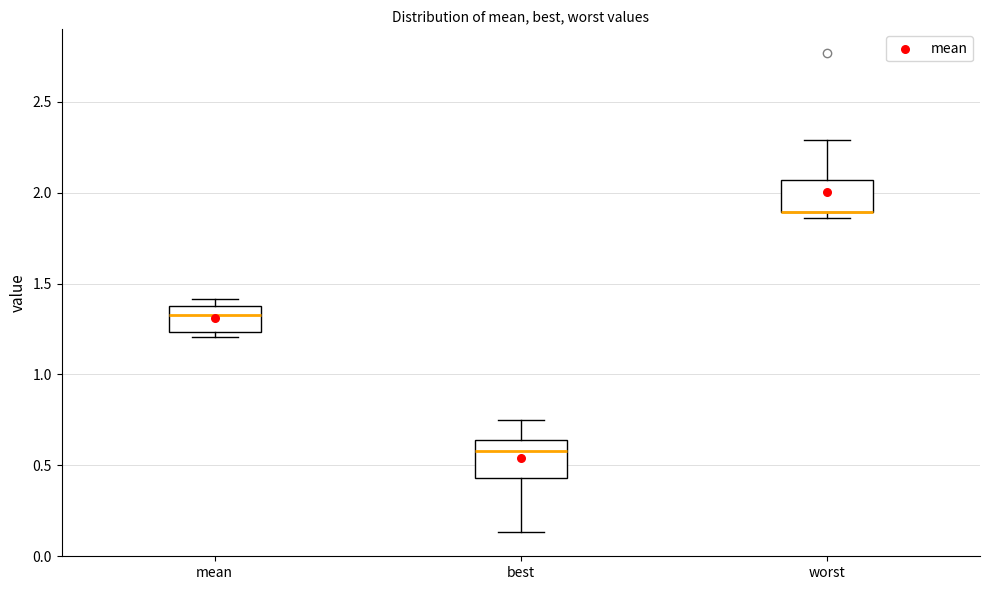

Reading left to right, read every box against the y-axis: the position of its median line, the range the box covers, and the ends of its whiskers. The values are not printed on the chart, so give them approximately, as read against the axis.

mean: median 1.35 (just below the box's upper edge), box 1.25 to 1.35, whiskers 1.20 to 1.40
best: median 0.60, box 0.45 to 0.65, whiskers 0.15 to 0.75
worst: median 1.90 (drawn on the box's lower edge), box 1.90 to 2.05, whiskers 1.85 to 2.30